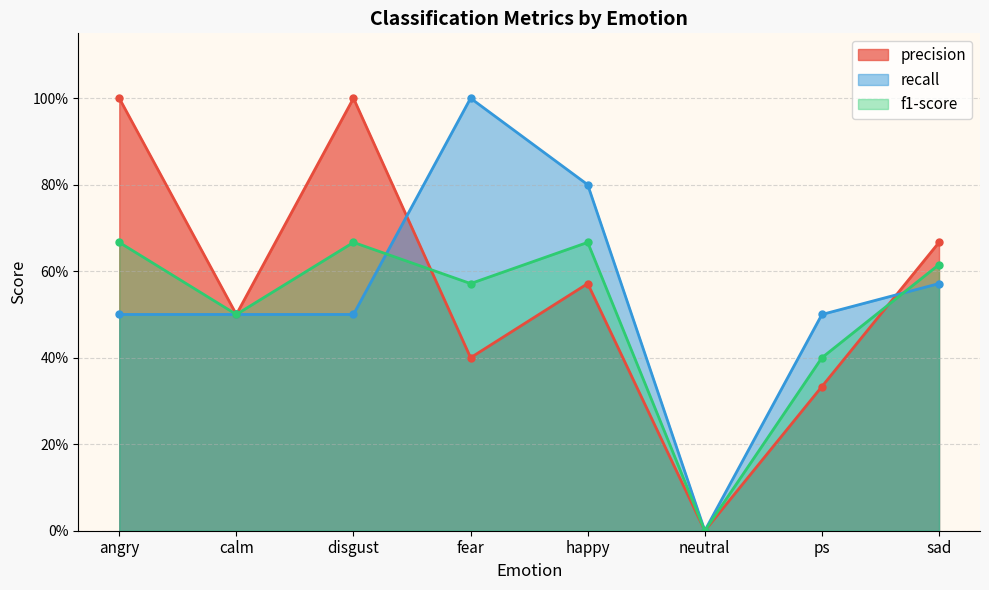

True or false: recall and precision intersect in this chart.

True